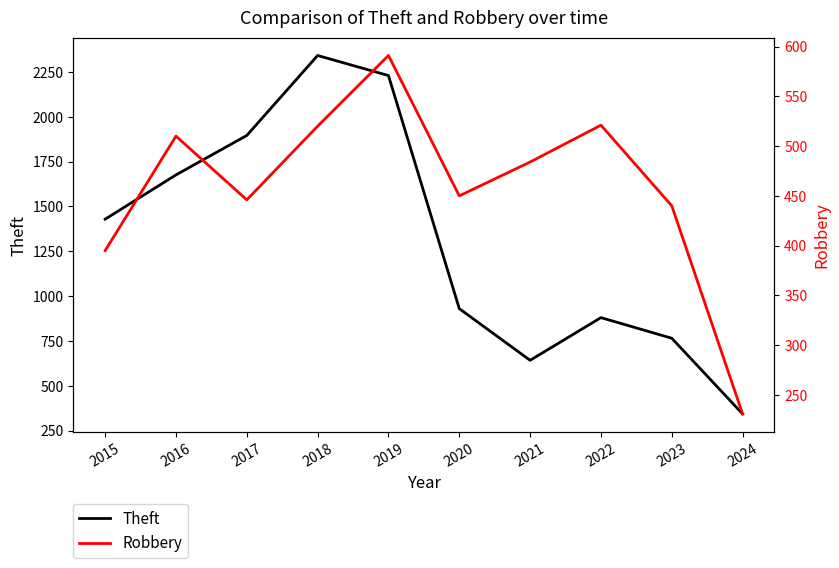

The Robbery series shows 200 at 2018. True or false?

False